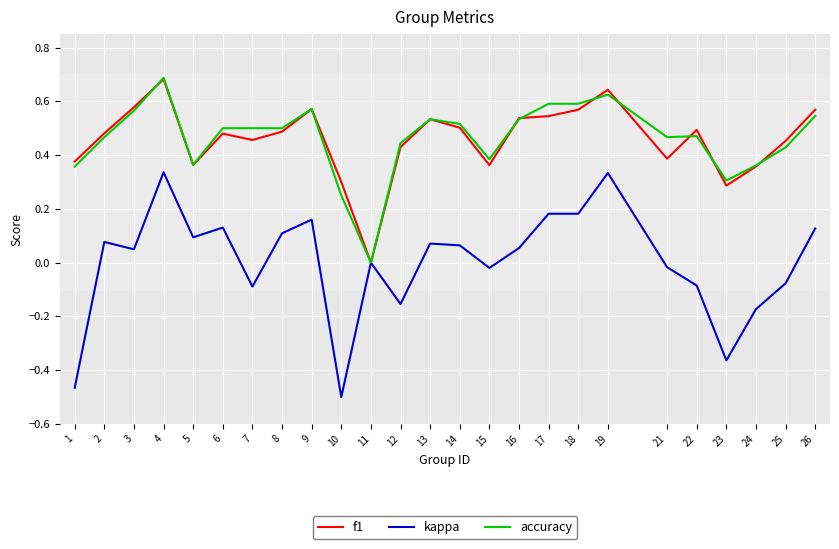

Is it true that accuracy equals 0.5 at 6?

True